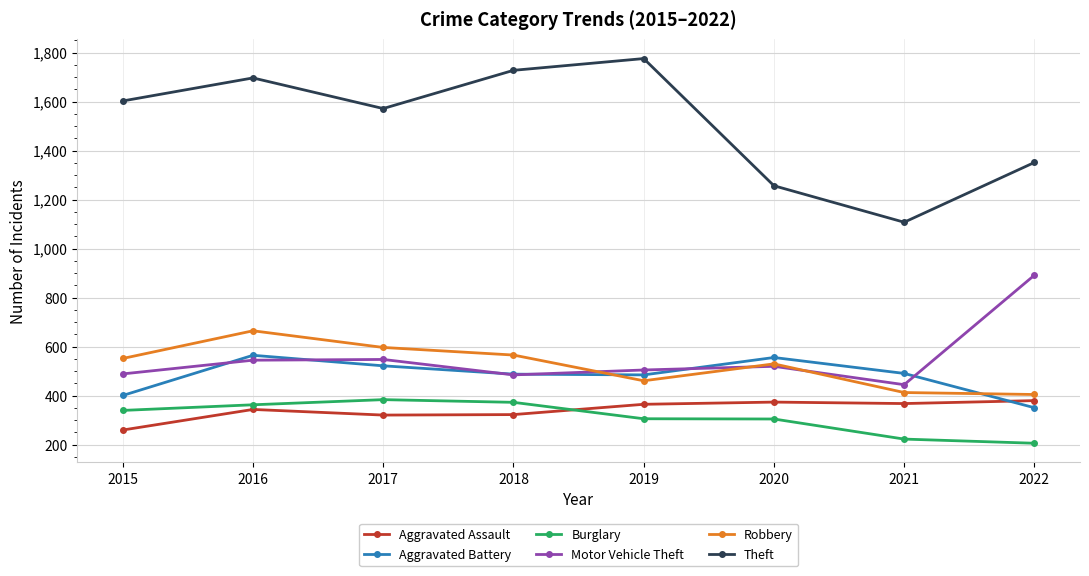

Is it true that Robbery equals 552 at 2015?

True